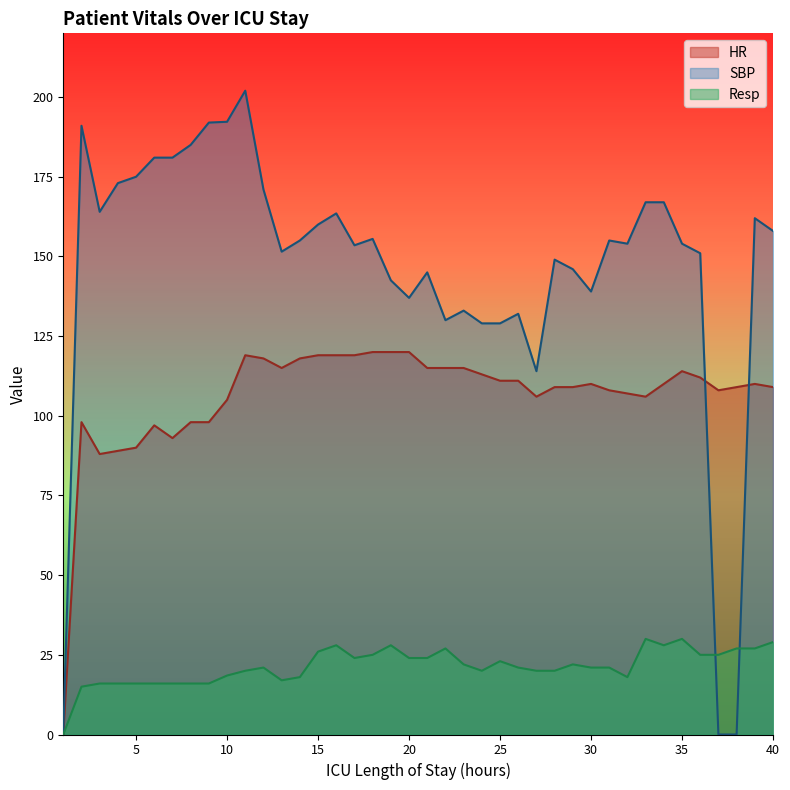

What is the difference between the maximum and second lowest values in the SBP series?

202.0